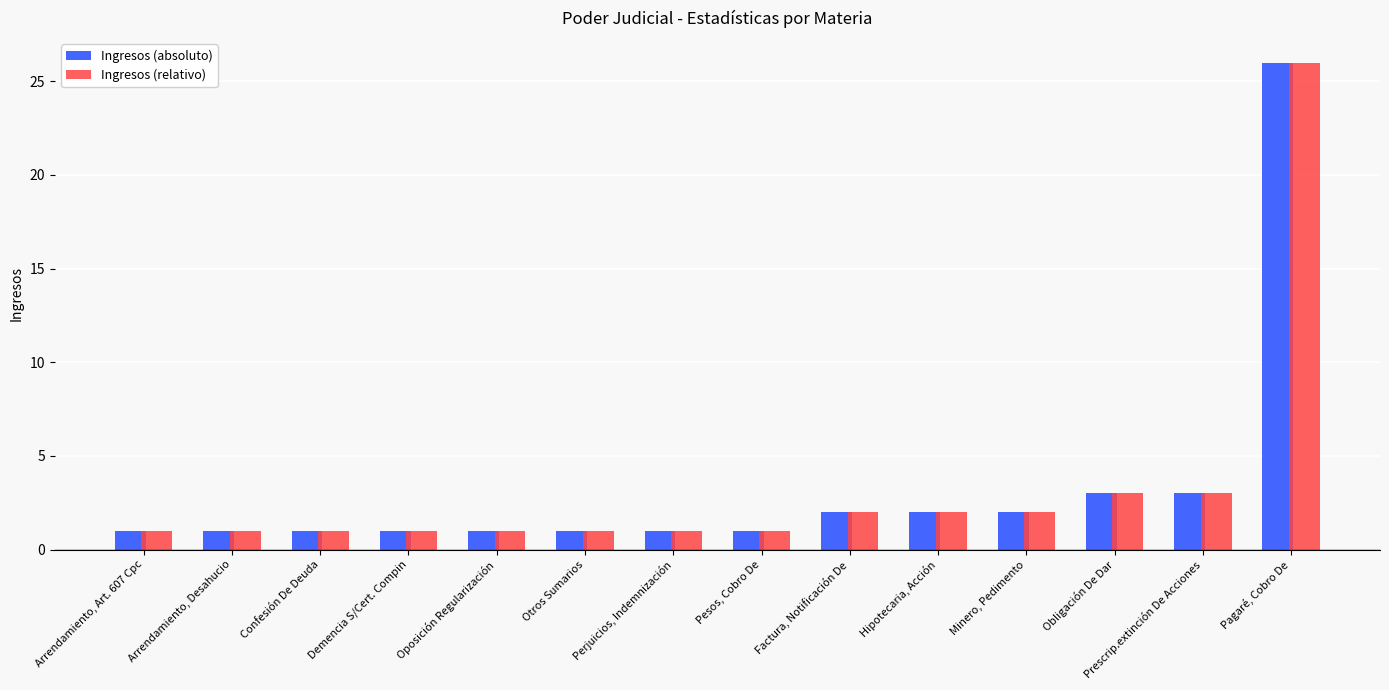

How many data points does each series have?

14